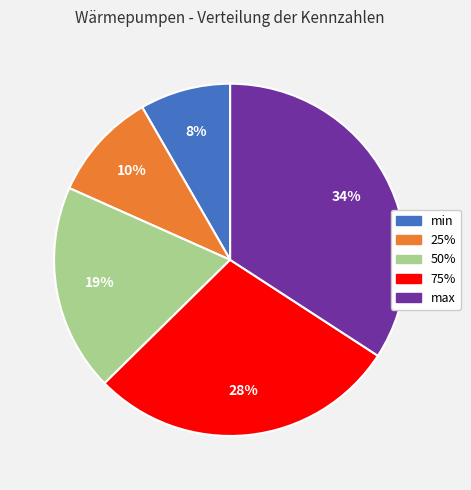

Is 25% the majority of the pie?

No